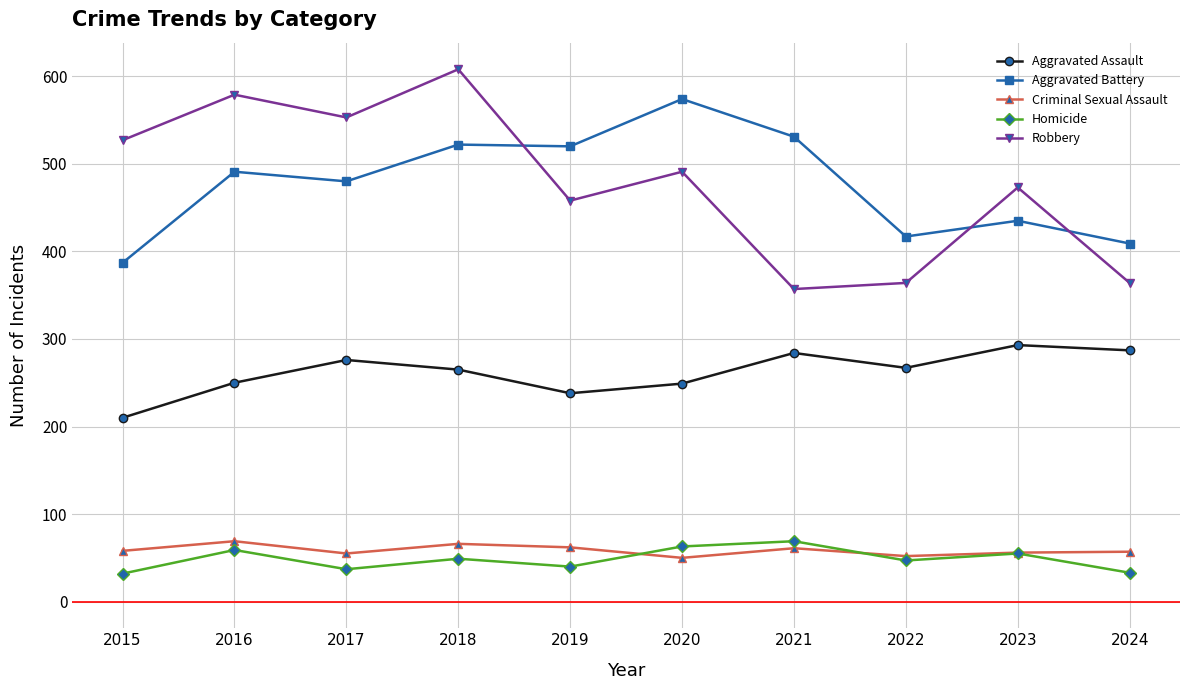

At which category is the sum across all series the highest?

2018